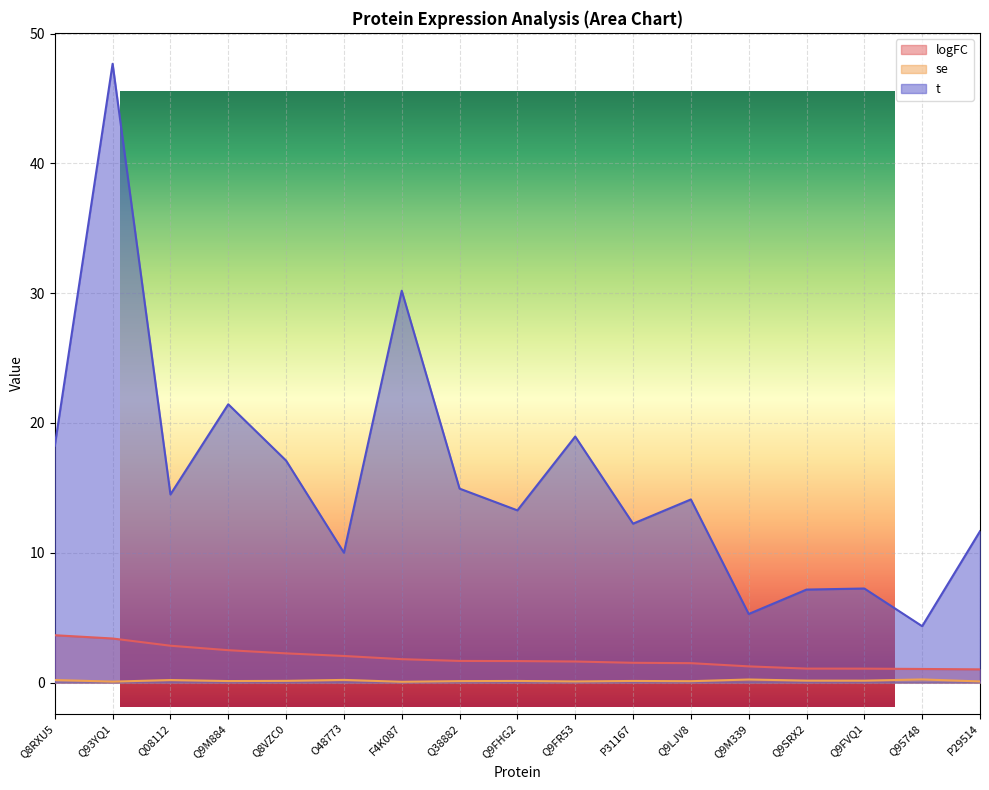

Rank the series at Q93YQ1 from lowest to highest value.

se, logFC, t